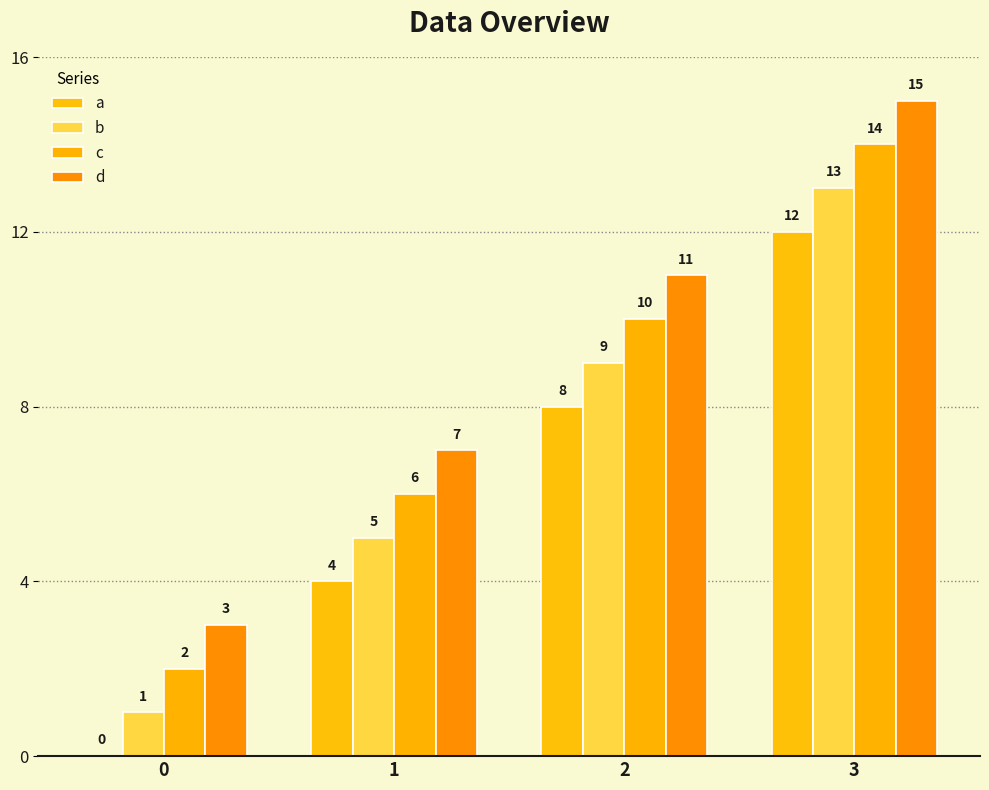

Reading right to left, what are all the values shown in this chart?

a: 3=12	2=8	1=4	0=0
b: 3=13	2=9	1=5	0=1
c: 3=14	2=10	1=6	0=2
d: 3=15	2=11	1=7	0=3